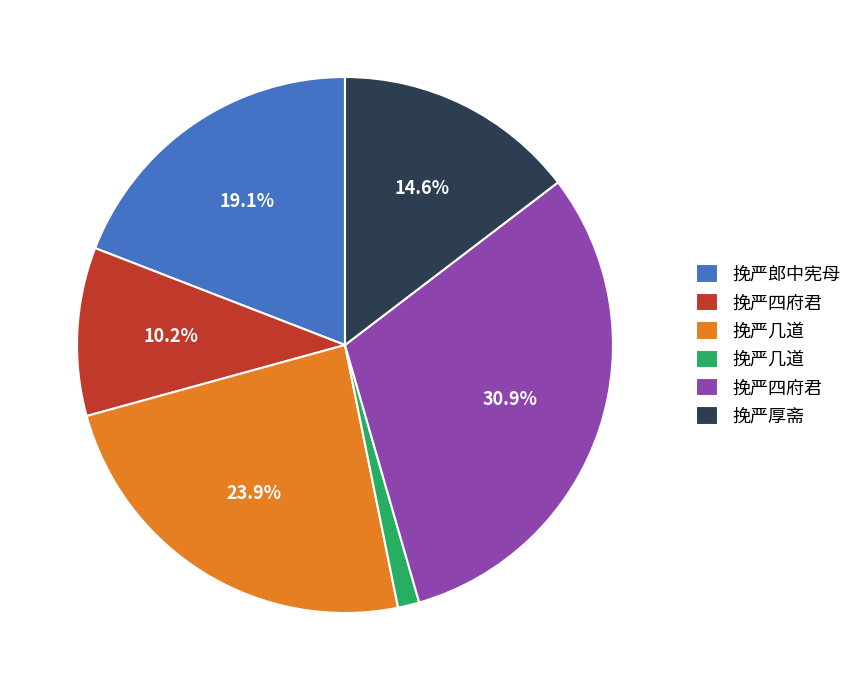

Is there any slice that represents more than half of the pie?

No